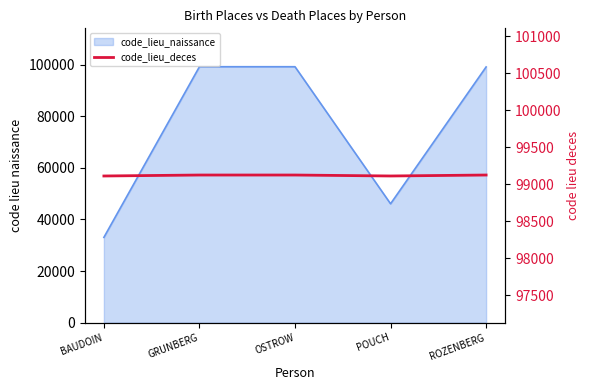

The value at GRUNBERG is 21000. True or false?

False